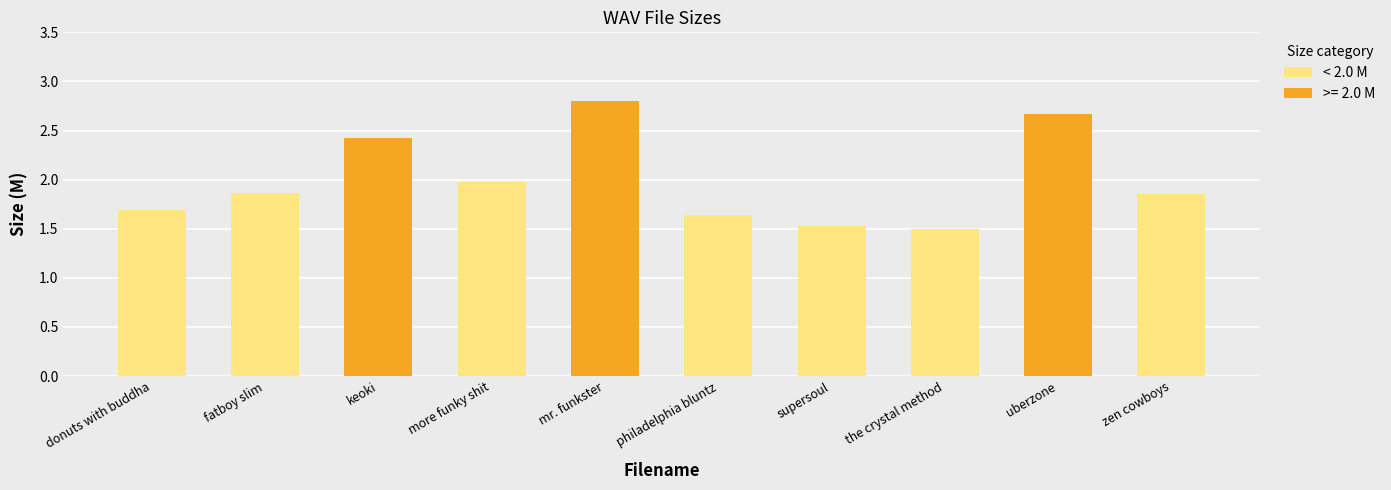

At which category does the chart reach its peak across all series?

mr. funkster